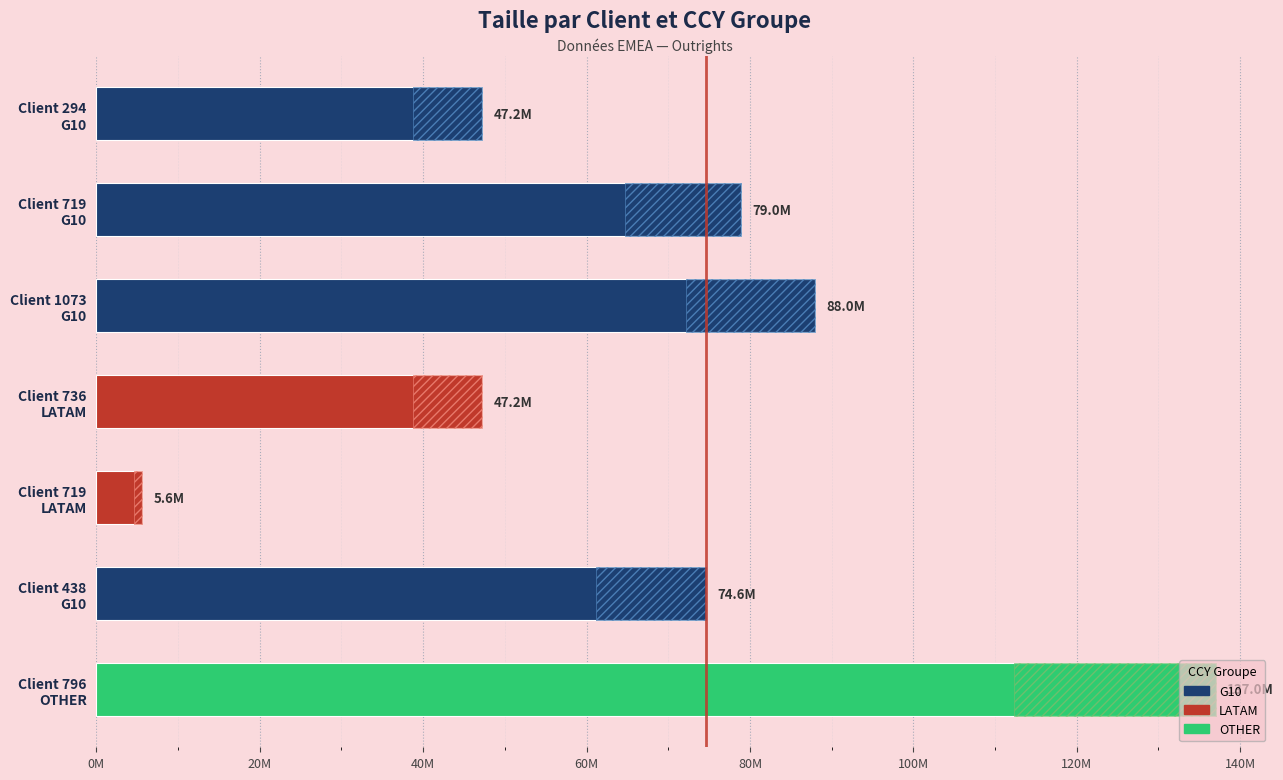

What is the sum of the values at Client 719
LATAM and Client 1073
G10?

93615022.0